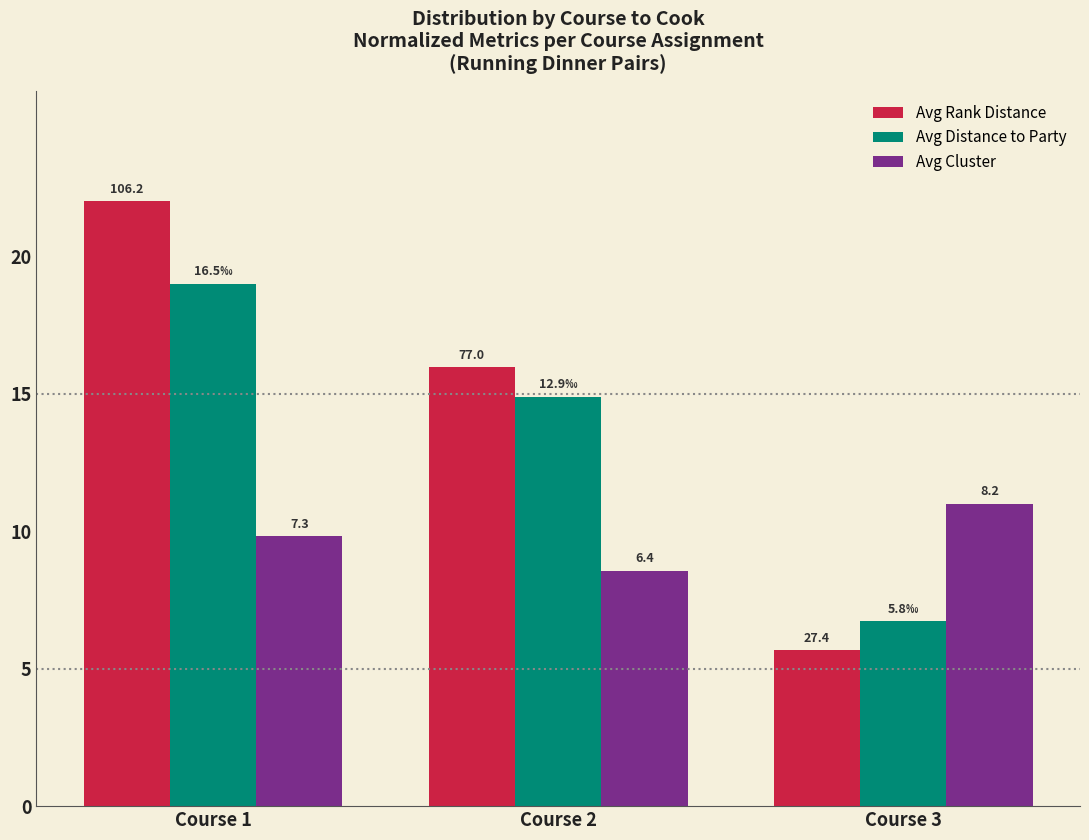

Where is Avg Cluster nearest to the value 9?

Course 2